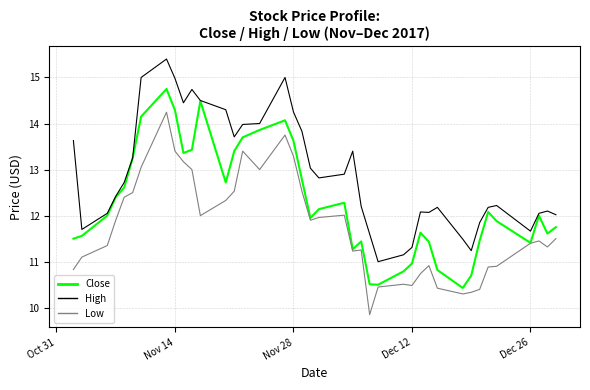

Which series has the largest total across all categories?

High